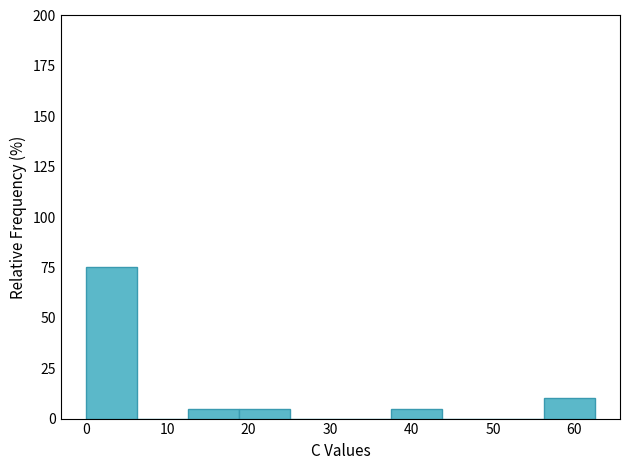

Reading left to right, list every bar in this chart as the range it spans on the x-axis followed by its height. Neither the bar edges nor the heights are printed on the chart, so give them approximately, as read against the axes.

0 to 6: 75
6 to 13: 0
13 to 19: 5
19 to 25: 5
25 to 31: 0
31 to 38: 0
38 to 44: 5
44 to 50: 0
50 to 56: 0
56 to 62: 10